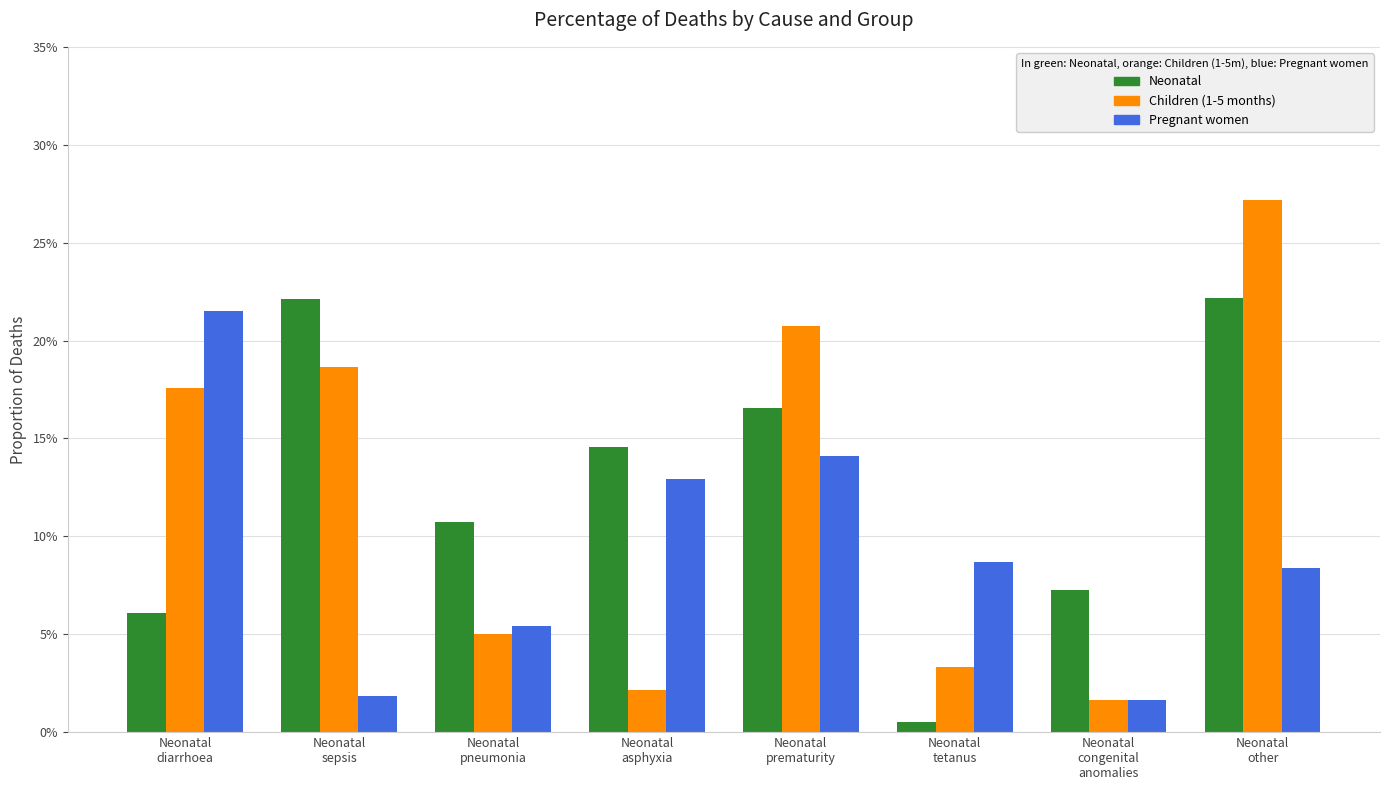

What is the maximum value for Pregnant women?

0.2